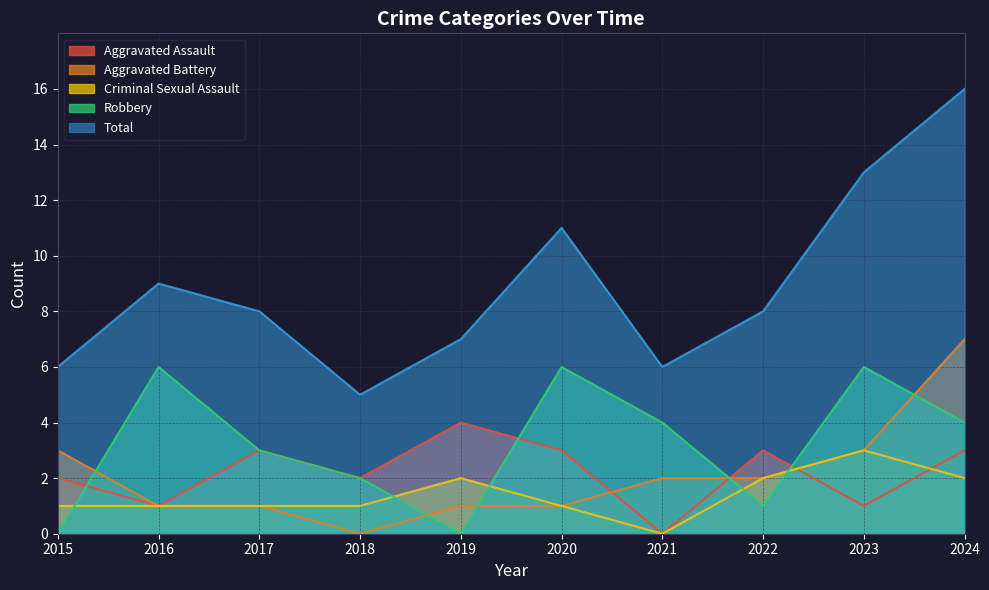

List the series in order of their peak value, lowest first.

Criminal Sexual Assault, Aggravated Assault, Robbery, Aggravated Battery, Total